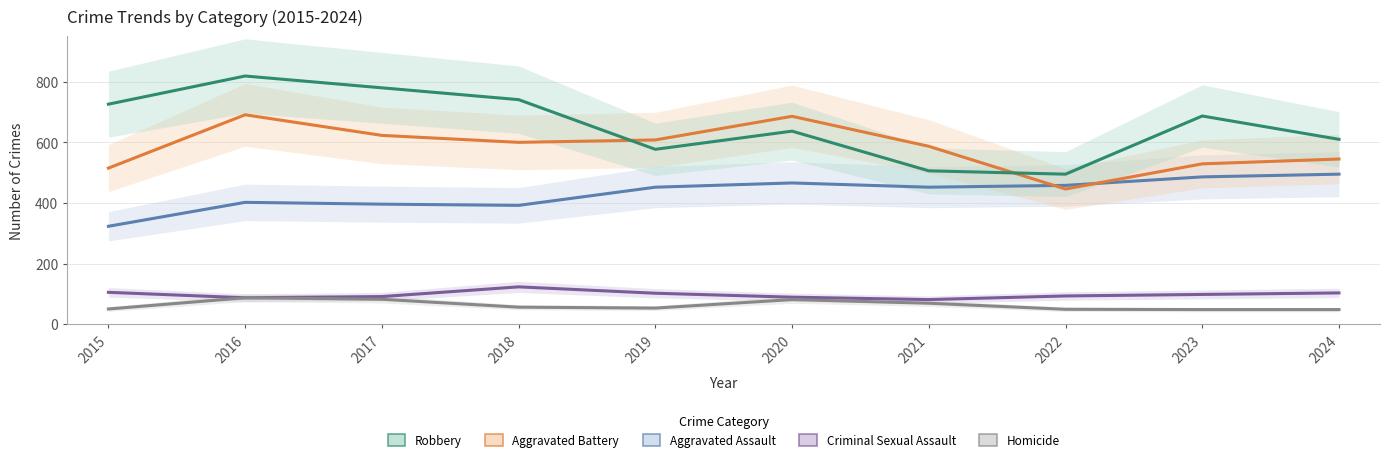

The value of Criminal Sexual Assault at 2017 is 26. True or false?

False